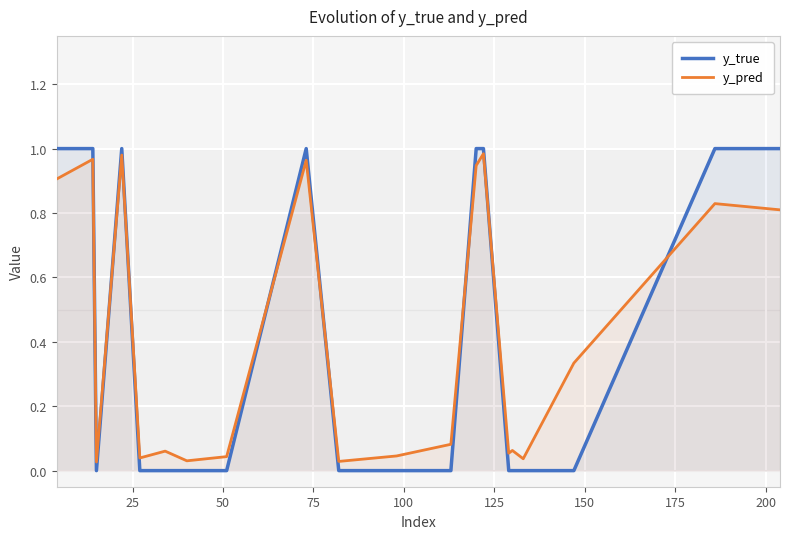

Which series has the widest spread of values?

y_true